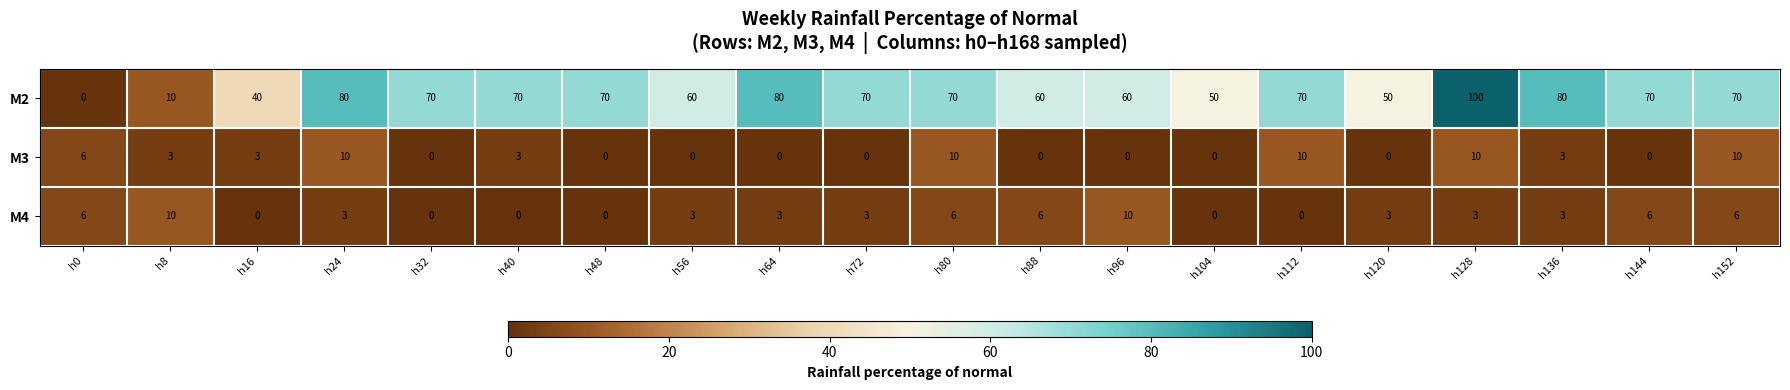

At which label does M2 first exceed 70?

h24